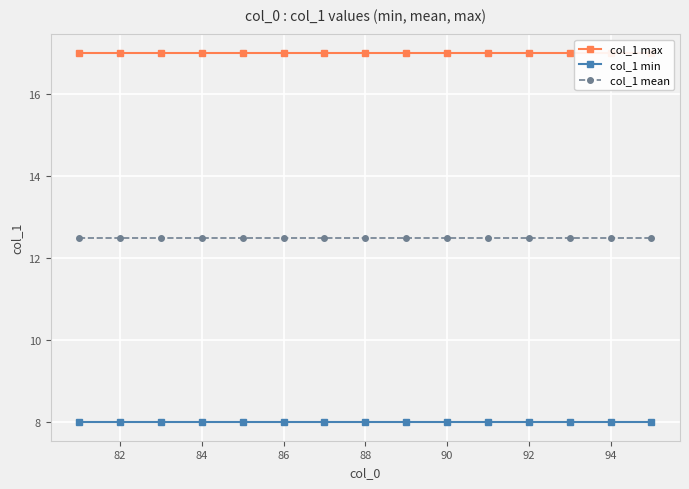

Is it true that col_1 min equals 13.8 at 92?

False